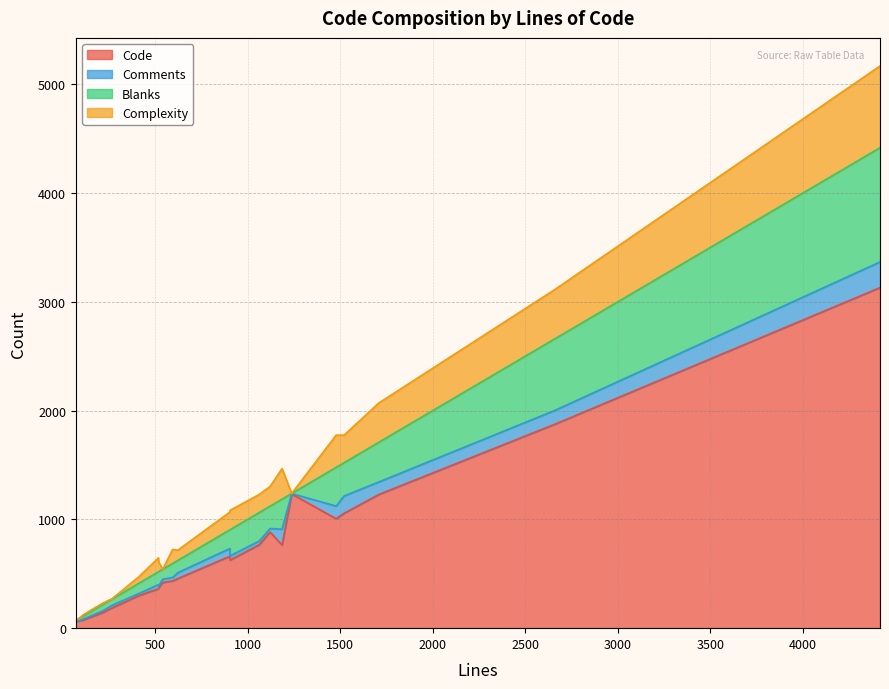

Rank the series by their maximum value, from highest to lowest.

Code, Blanks, Complexity, Comments